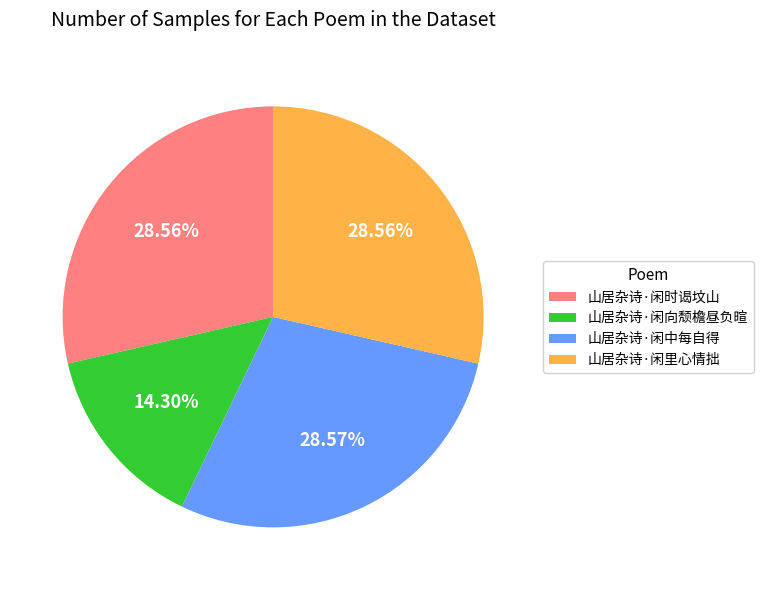

What is the ratio of the value at 山居杂诗·闲时谒坟山 to the value at 山居杂诗·闲中每自得?

1.0